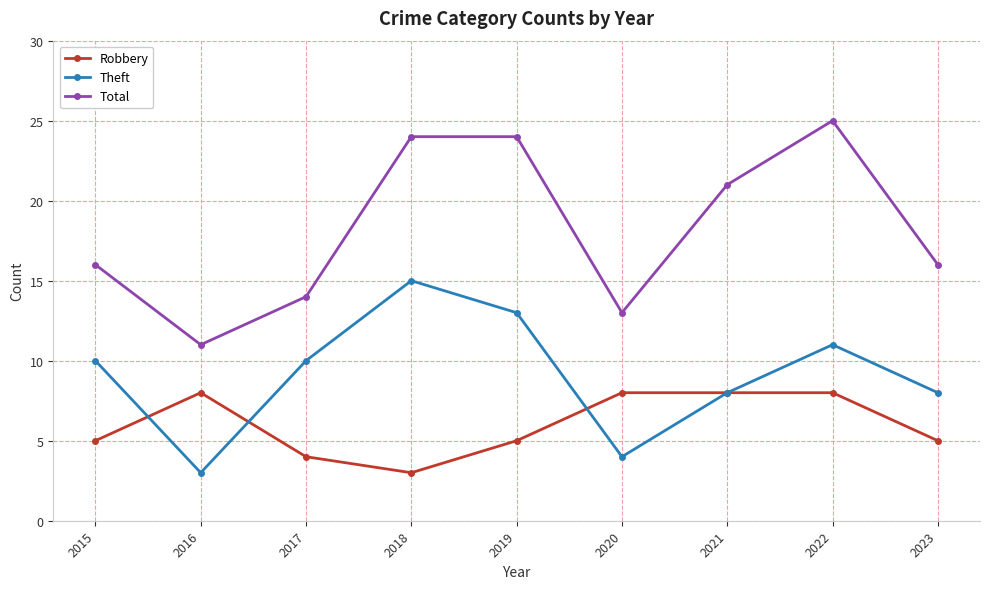

What is the highest value of the Robbery series?

8